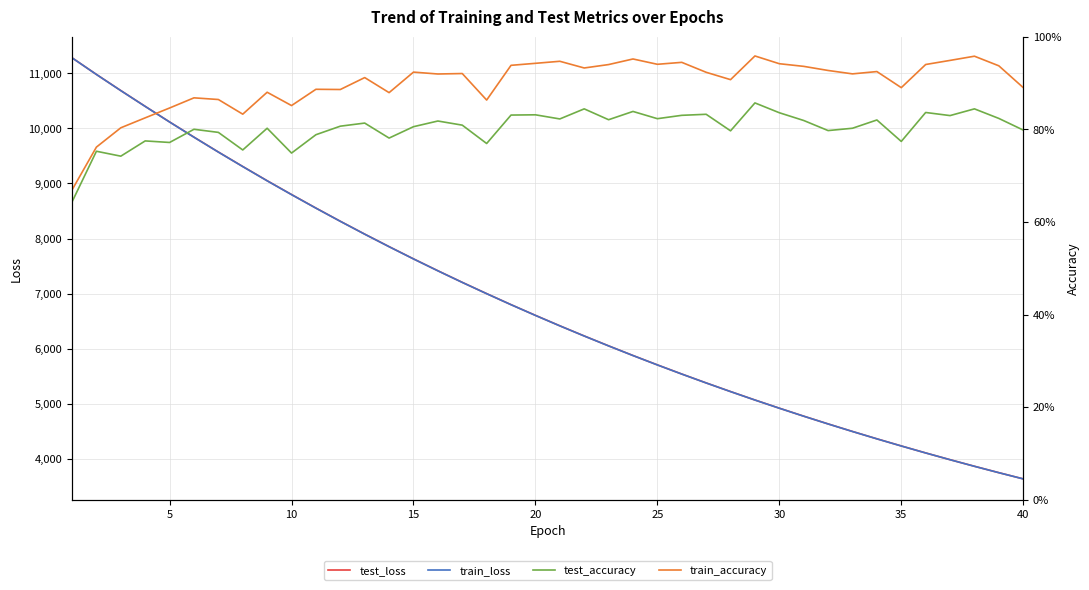

Does the chart display data point markers on the line(s)?

No